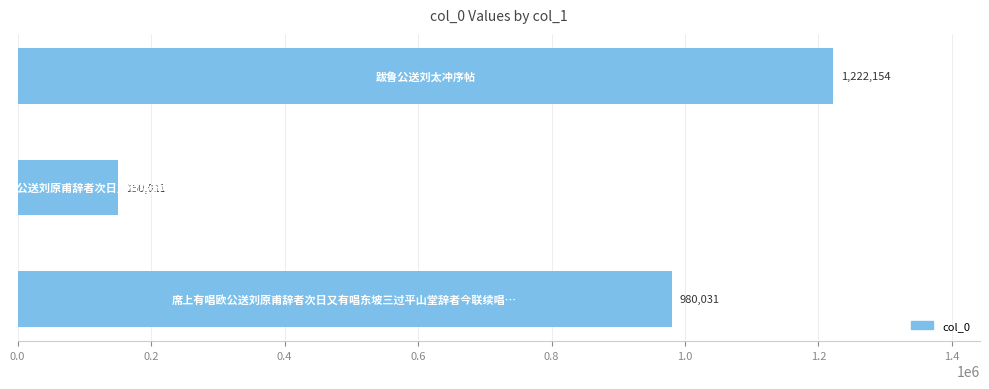

Reading bottom to top, extract all data points from this chart.

980031	150011	1222154